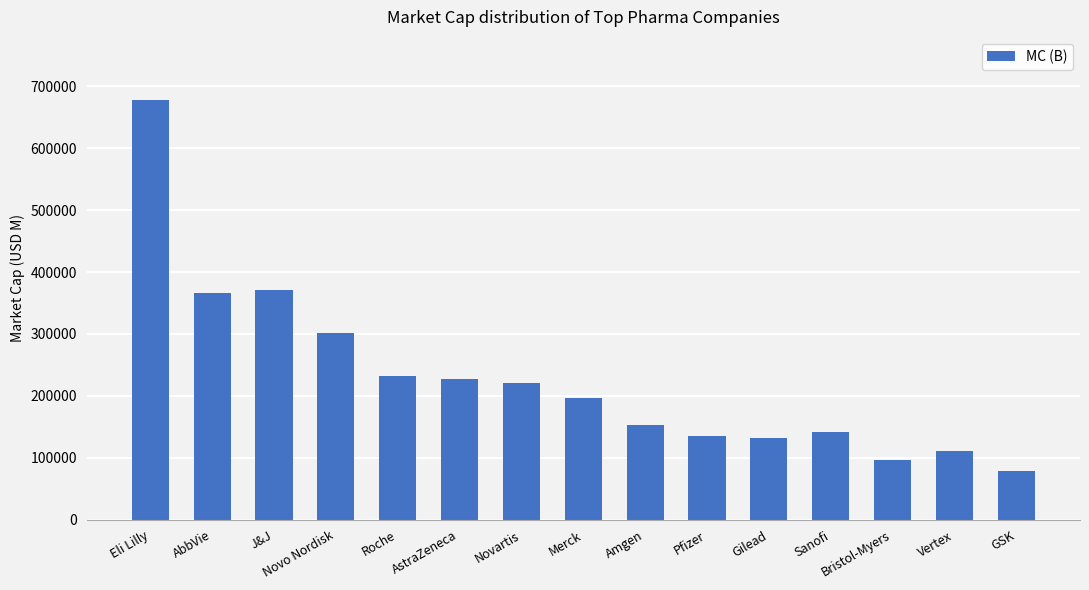

The value at Roche is 394266.3. True or false?

False